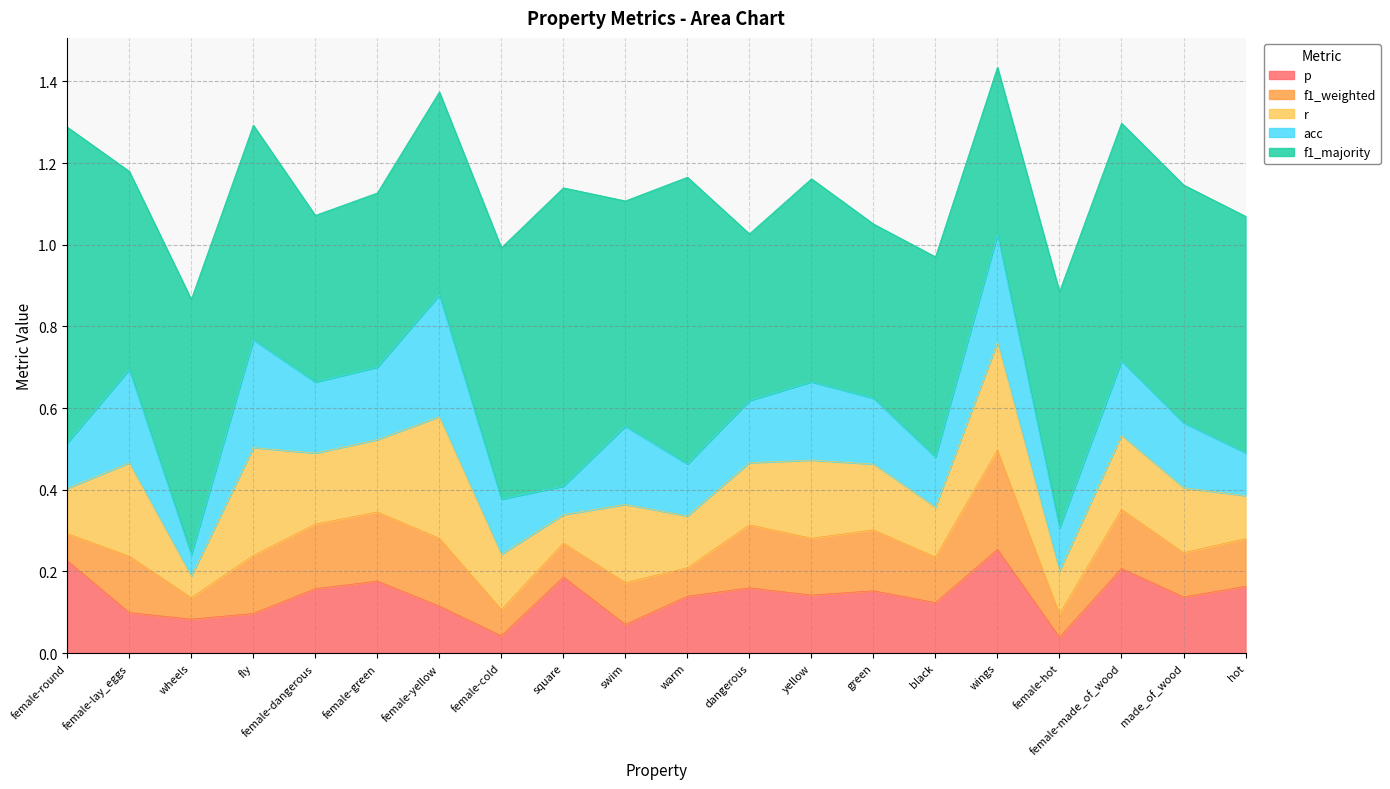

True or false: f1_weighted and f1_majority cross at least once.

False